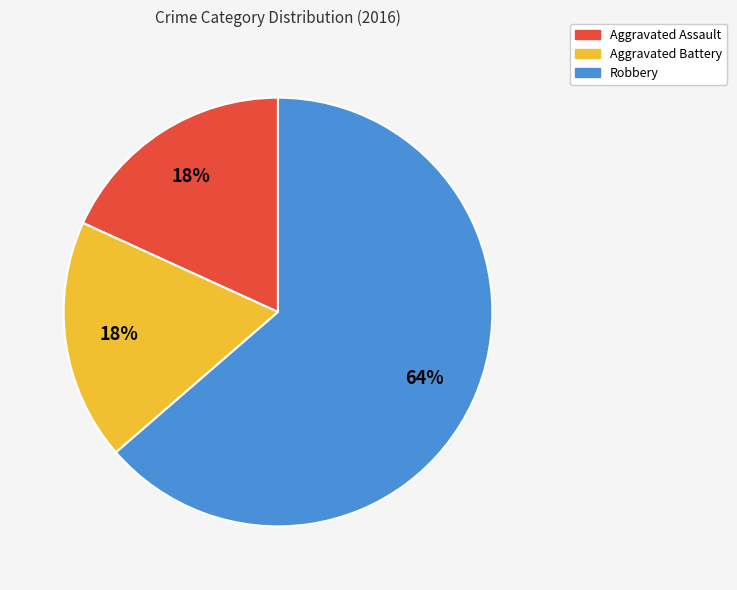

Approximately how many times larger is the value at Aggravated Assault compared to Aggravated Battery?

1.0